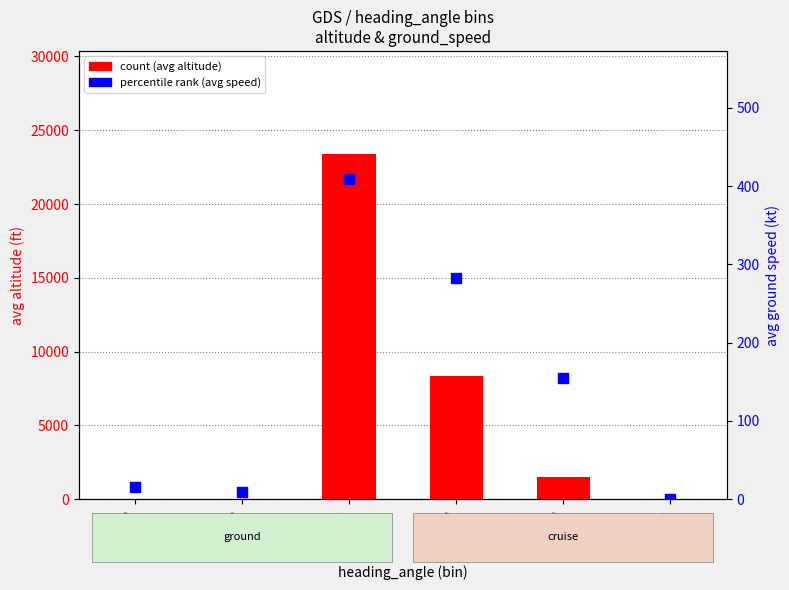

What are all the series names shown in the legend?

count (avg altitude), percentile rank (avg speed)